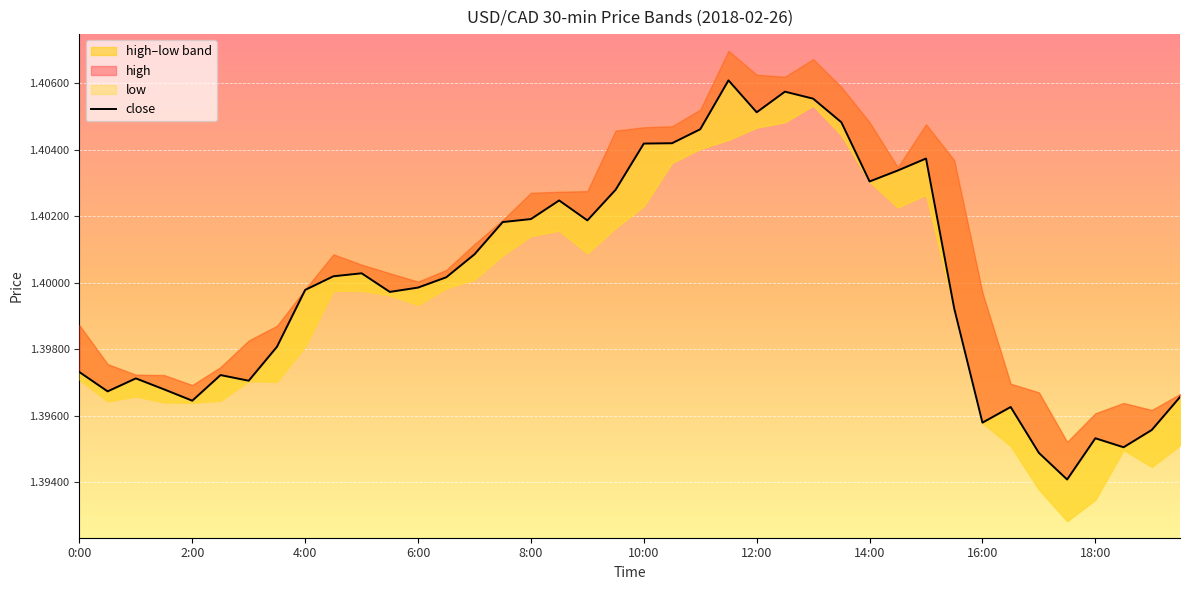

List the labels in order of value, largest first.

23, 25, 26, 24, 27, 22, 21, 20, 30, 29, 28, 19, 17, 16, 18, 15, 14, 10, 18:00, 13, 12, 16:00, 11, 31, 14:00, 0:00, 10:00, 4:00, 12:00, 6:00, 2:00, 39, 8:00, 33, 32, 38, 36, 37, 34, 35